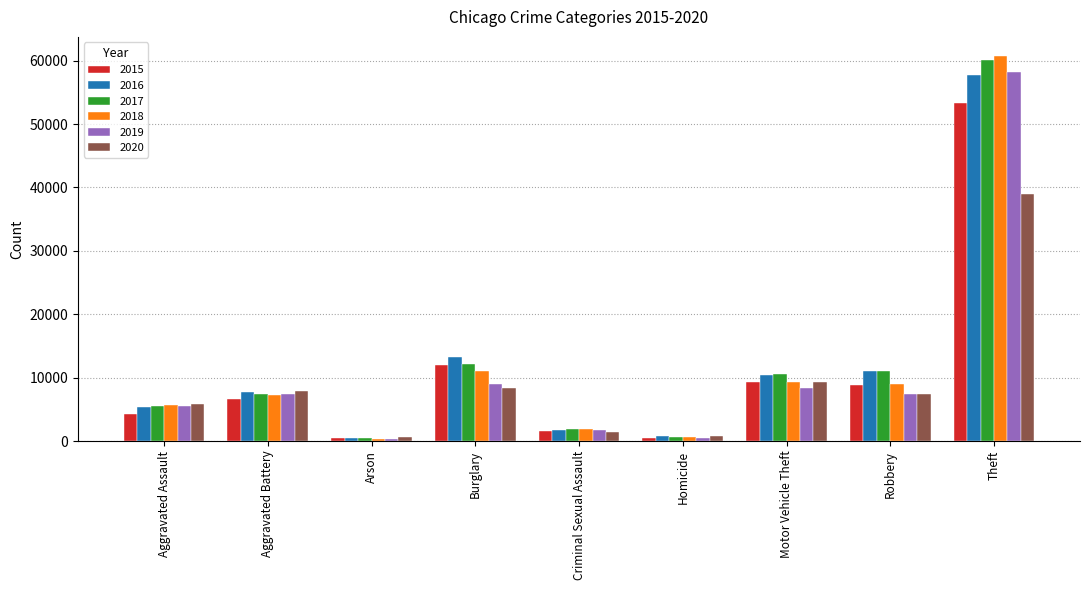

How many data points does each series have?

9